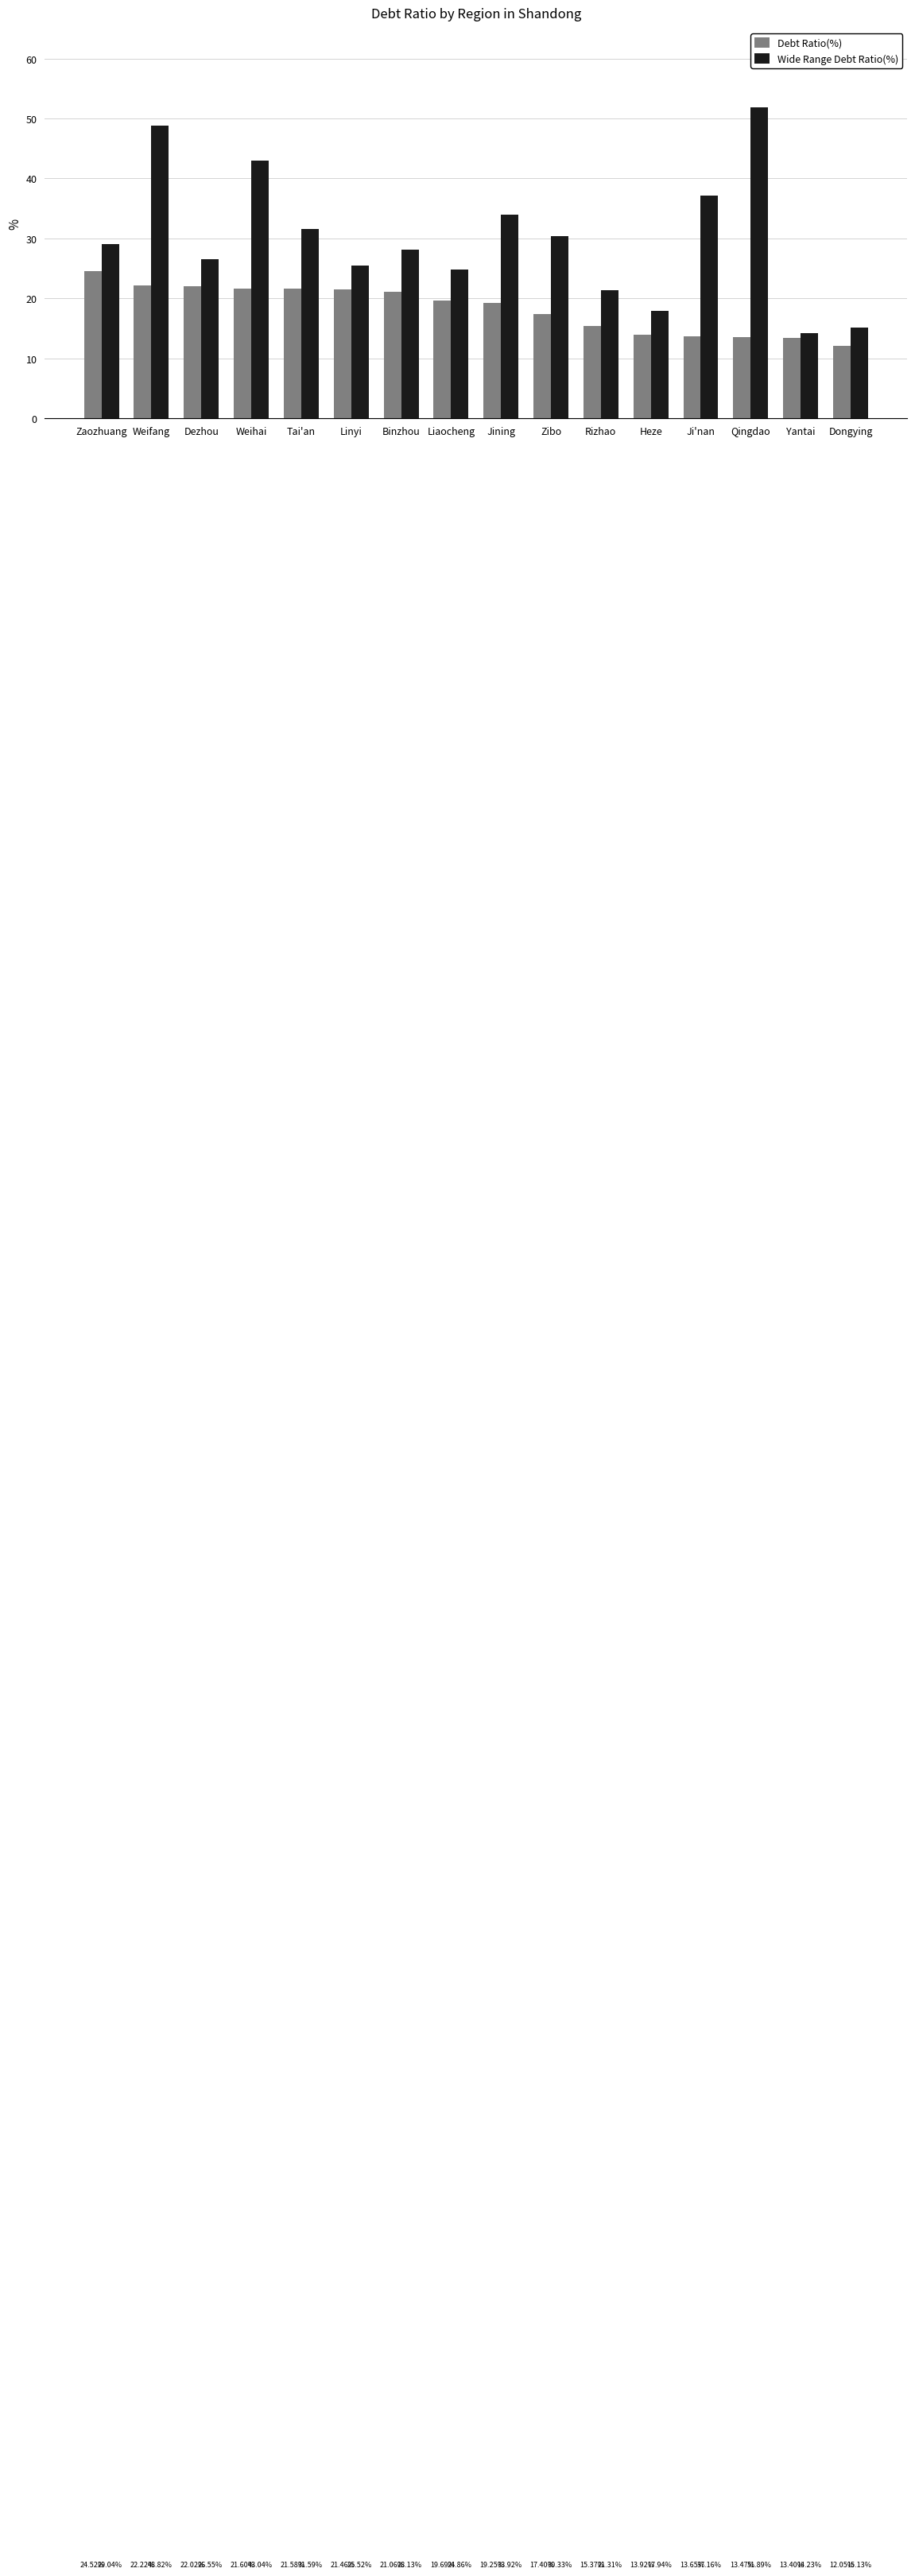

What is the label of the 3rd bar from the right?

Qingdao